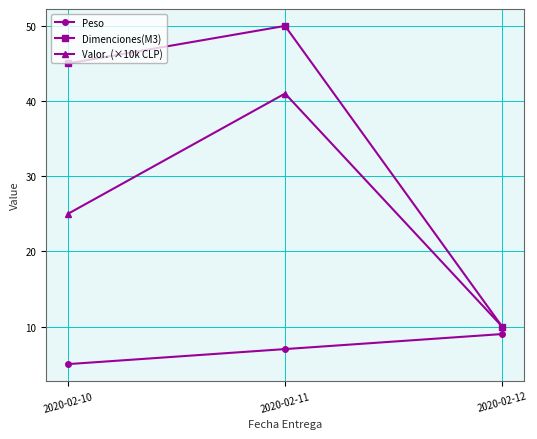

Which series has the widest spread of values?

Dimenciones(M3)